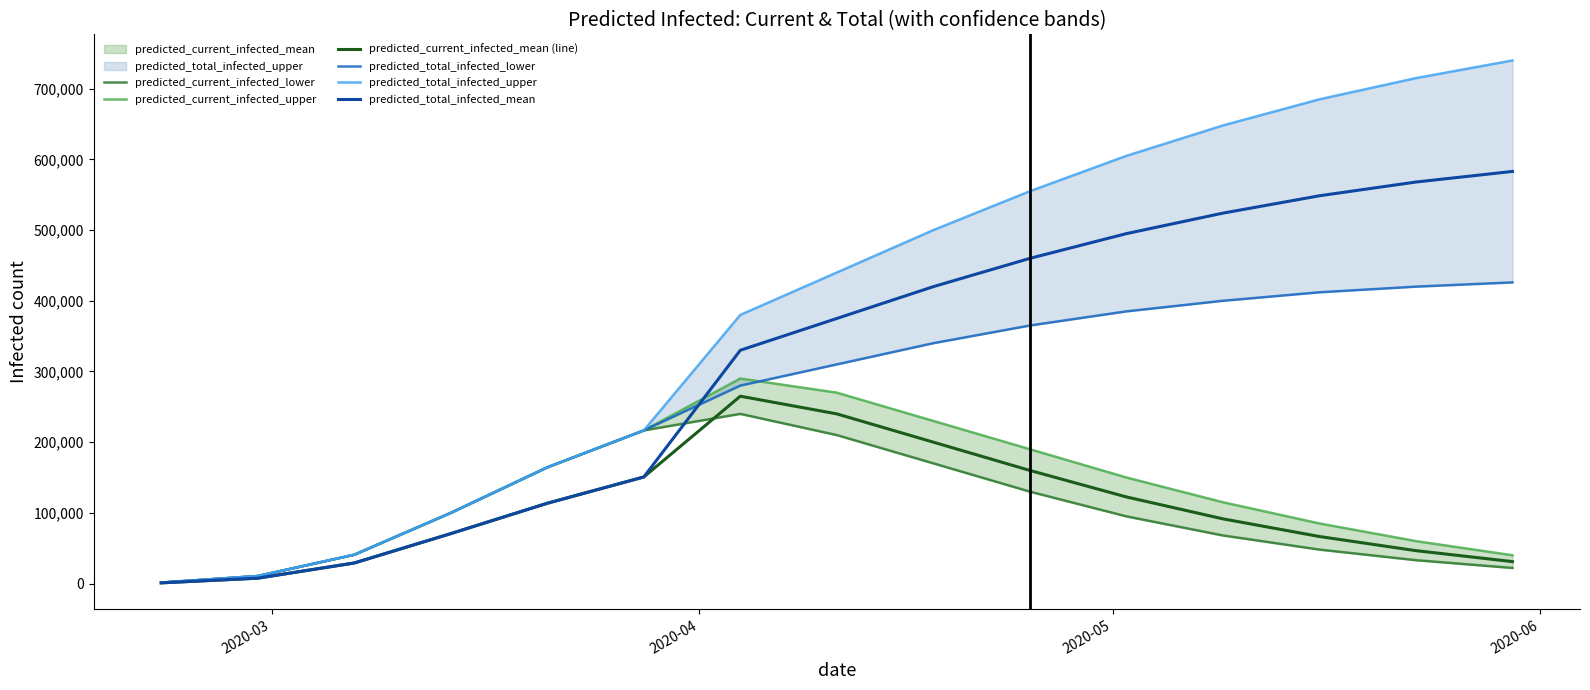

Is it true that predicted_total_infected_lower equals 545 at 2020-03?

False